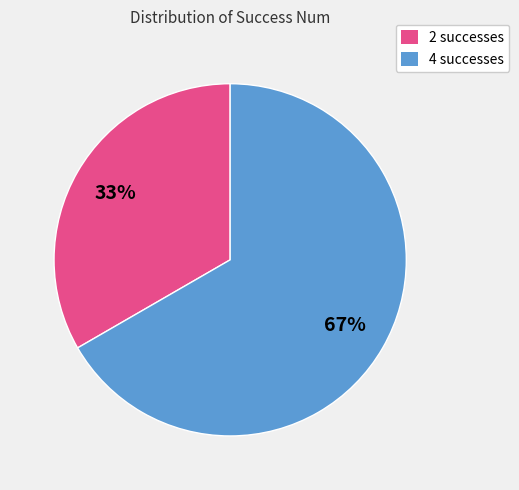

What percentage is the 2 slice, to the nearest percent?

33%